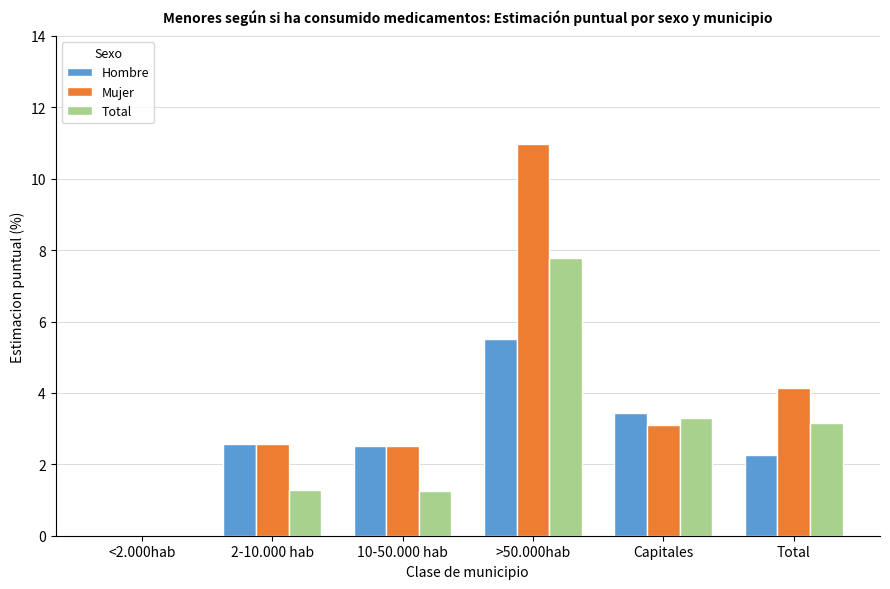

What is the highest value of the Hombre series?

5.5